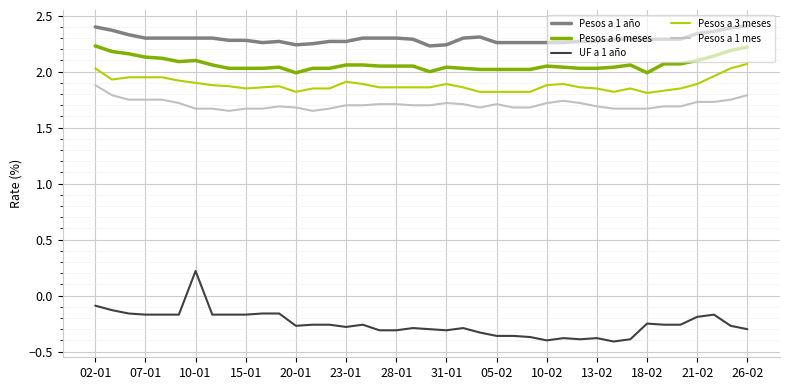

What is the sum of all Pesos a 1 año values?

91.8